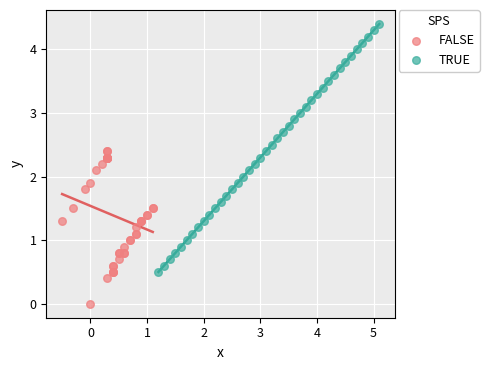

Which series contains the highest Y value?

TRUE